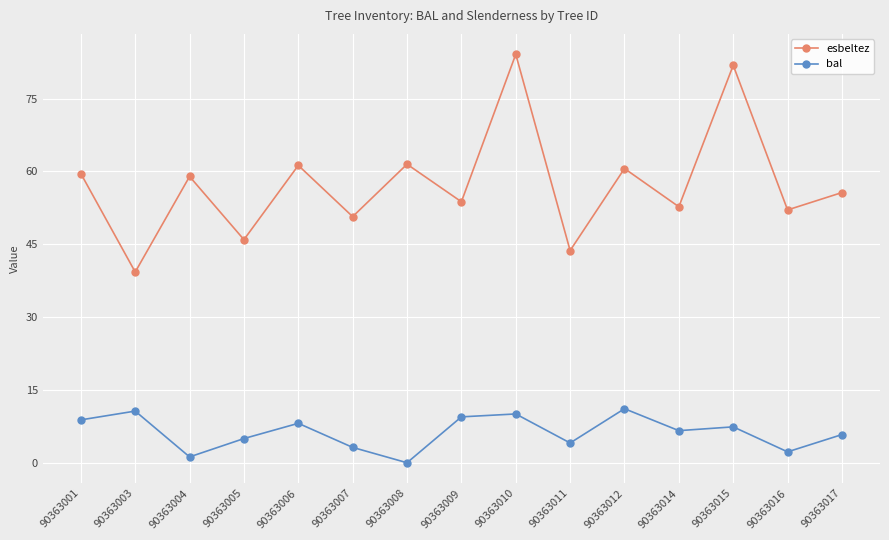

Rank the series at 90363003 from highest to lowest value.

esbeltez, bal